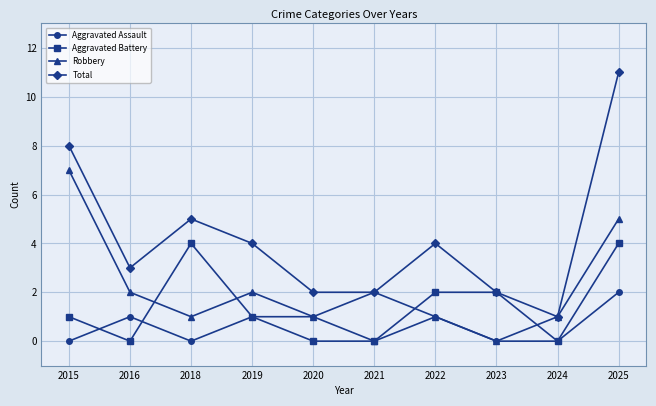

Which series has the largest total across all categories?

Total